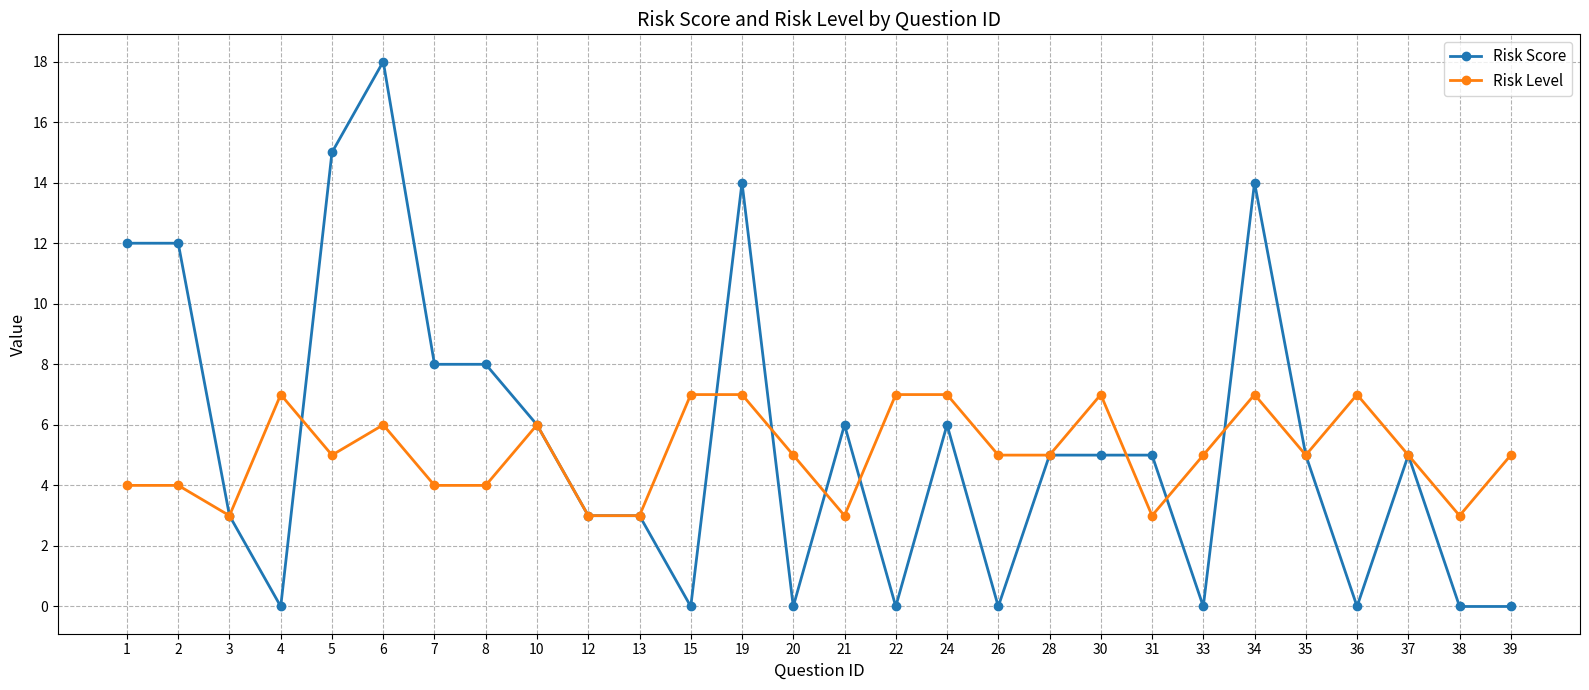

What is the sum of all Risk Level values?

142